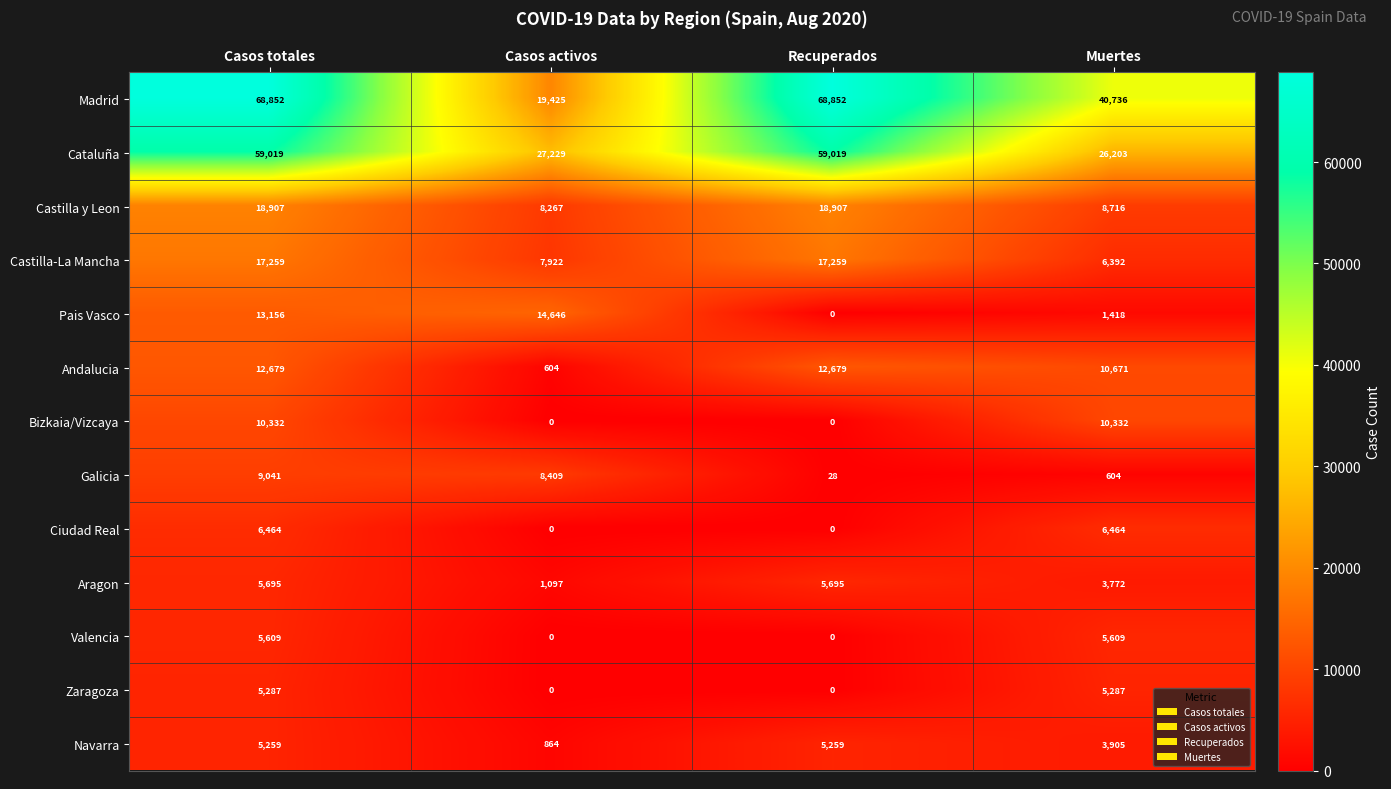

How many data points in Andalucia are less than 12679?

2